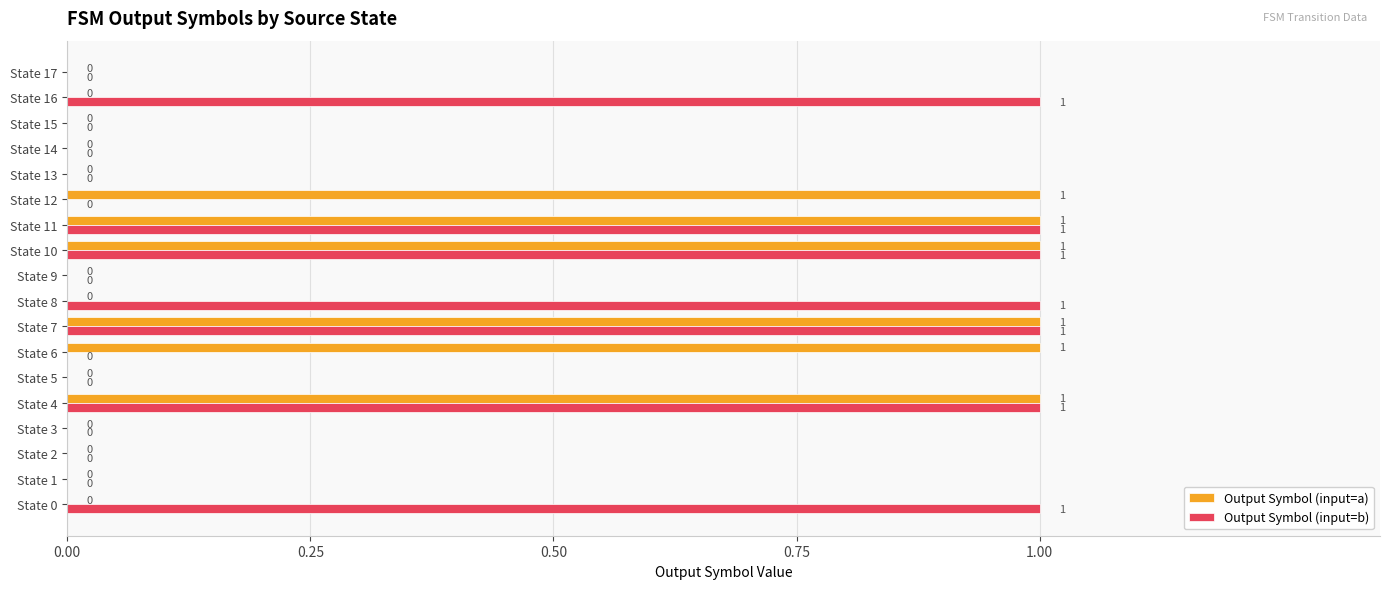

Which series has the largest total across all categories?

Output Symbol (input=b)